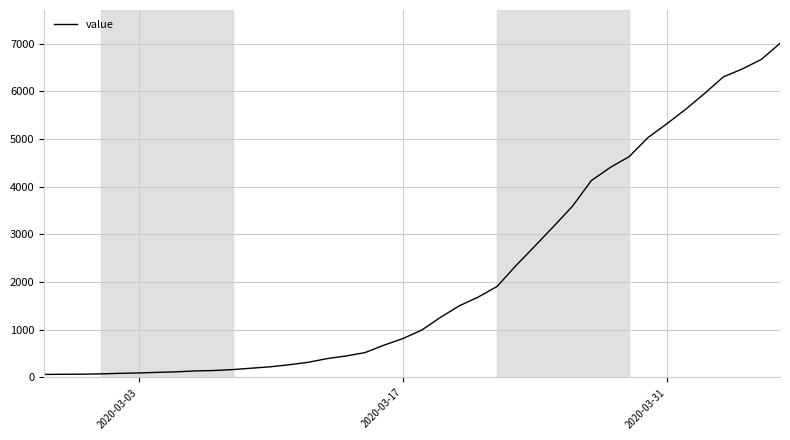

What is the greatest value displayed?

7002